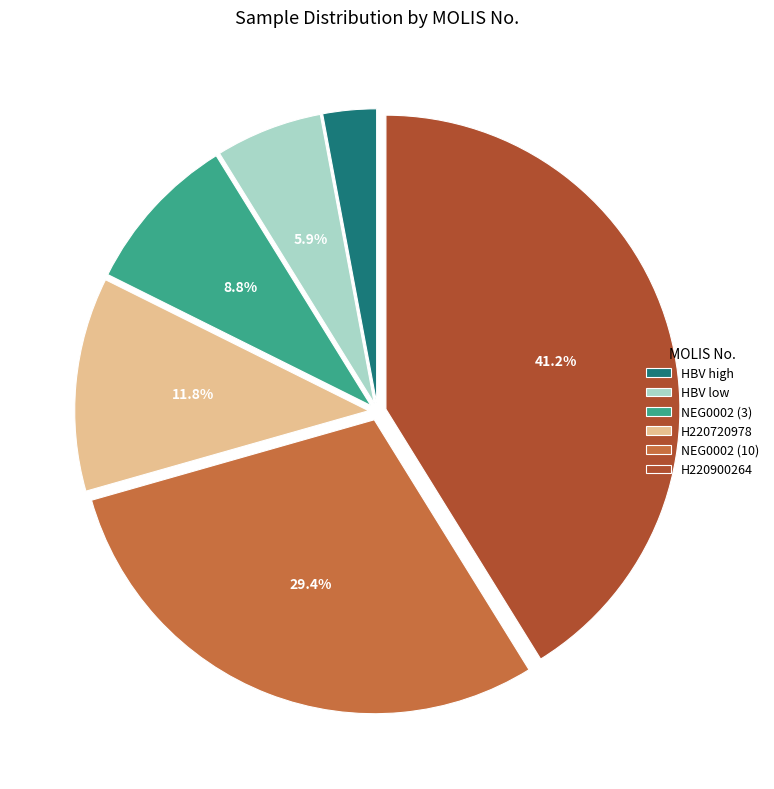

How many segments does this pie chart have?

6